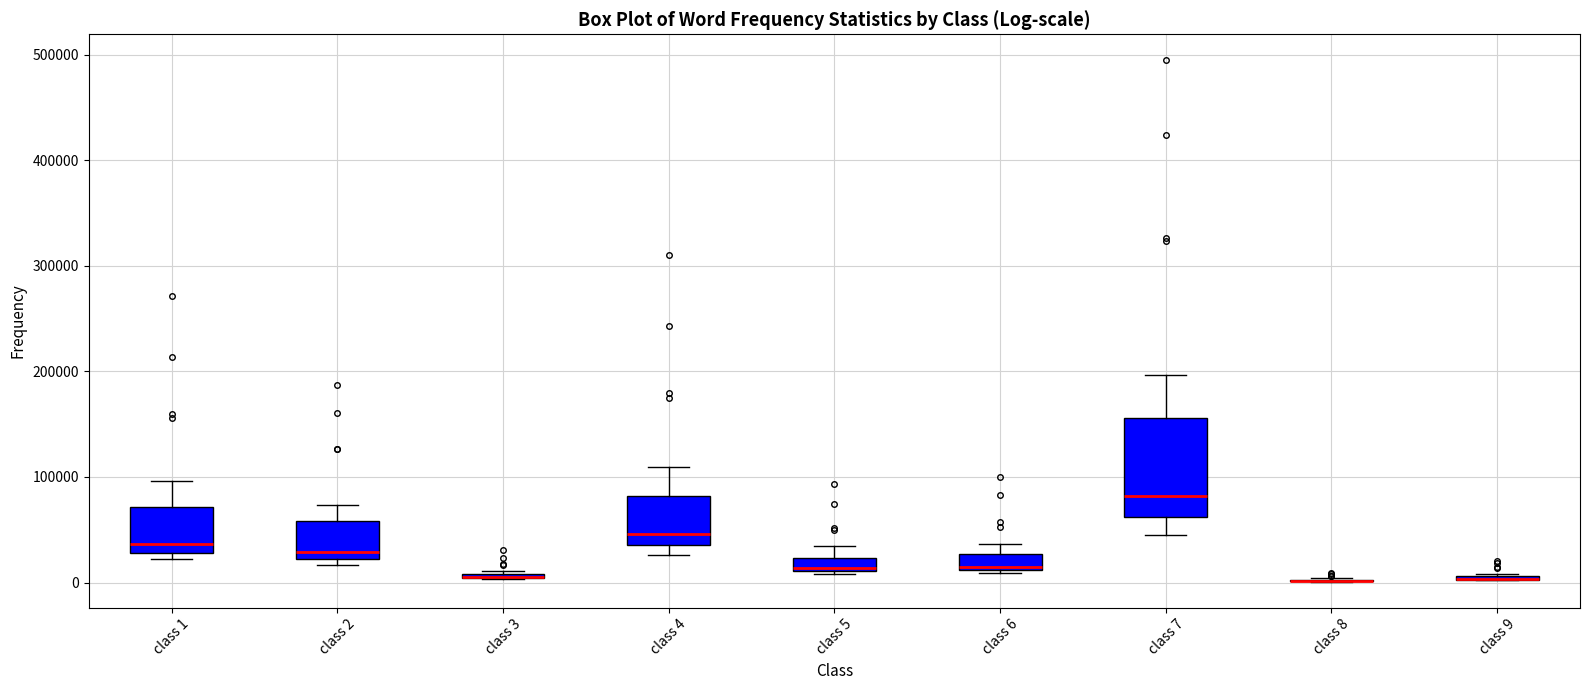

Comparing the boxes themselves (not the whiskers), which one is the tallest?

class 7